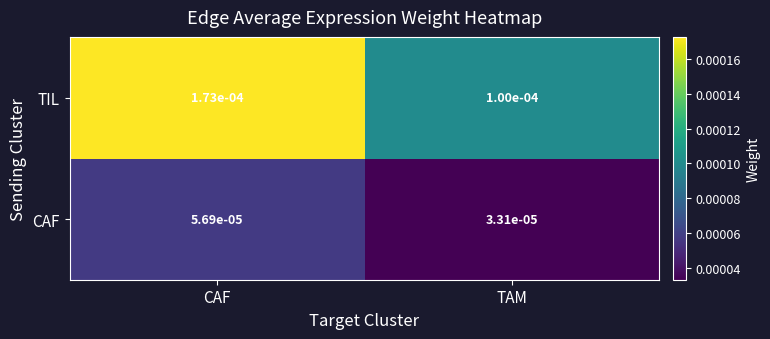

Rank the series at CAF from lowest to highest value.

CAF, TIL